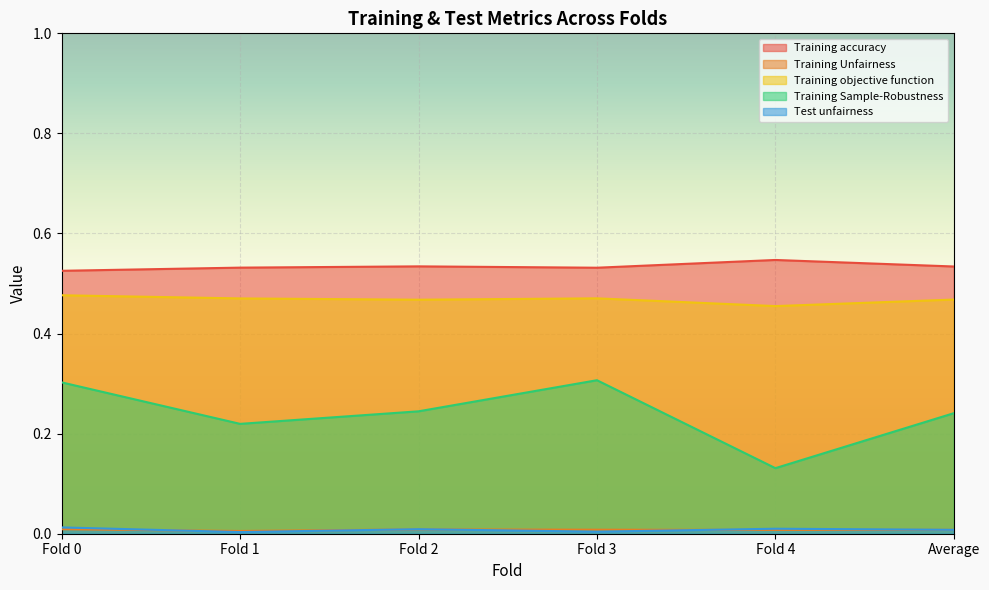

What is the value of the Training accuracy point at the 5th from the left?

0.5